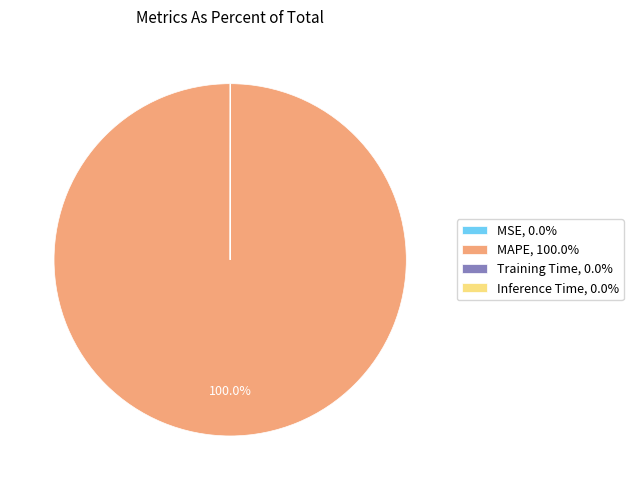

Is there a majority slice in this chart?

Yes